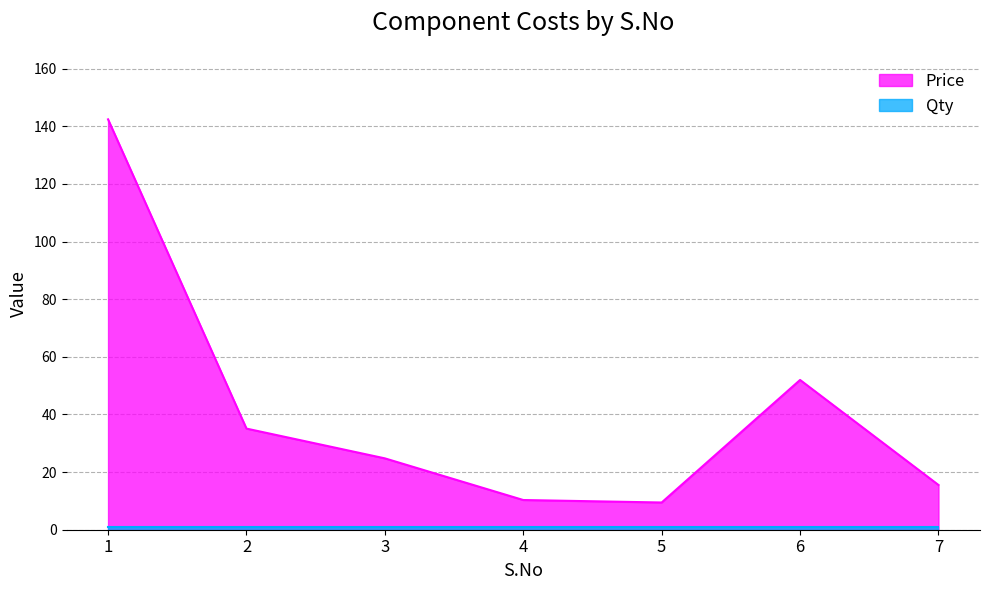

Read the value at 3.

24.8